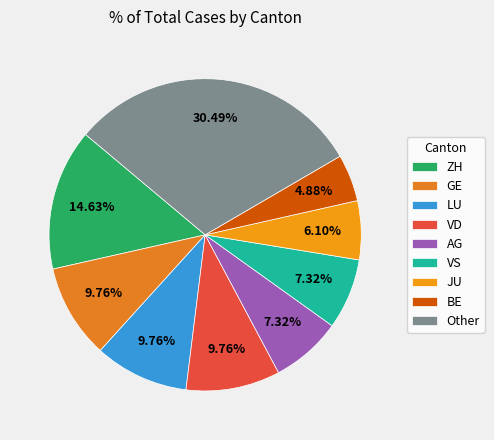

Does AG account for over 50% of the chart?

No